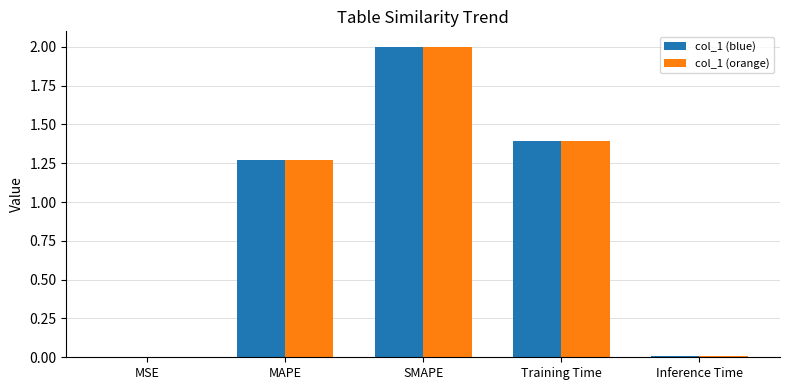

What is the highest value of the col_1 (blue) series?

2.0